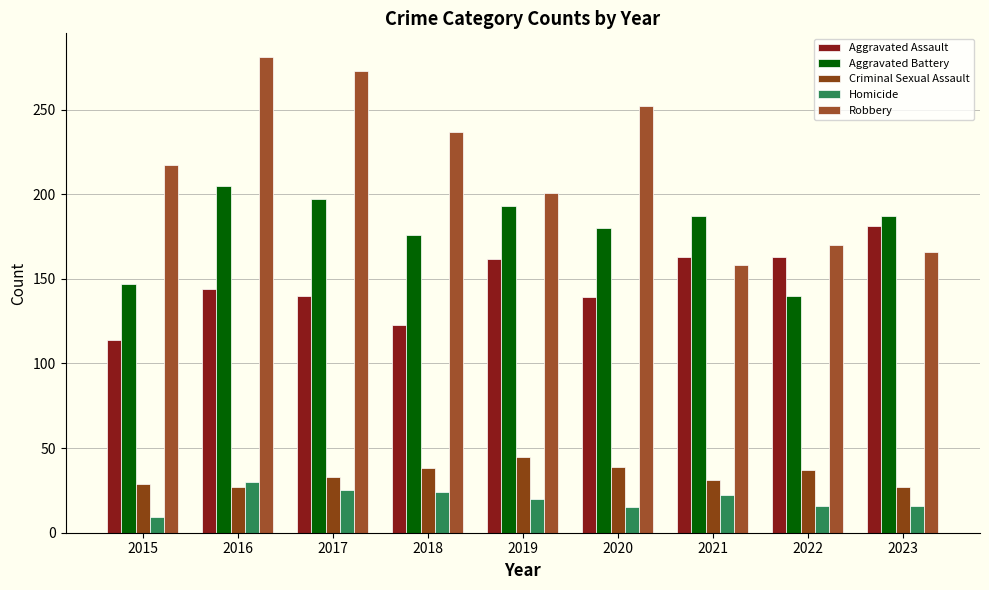

Is it true that Aggravated Assault equals 144 at 2016?

True